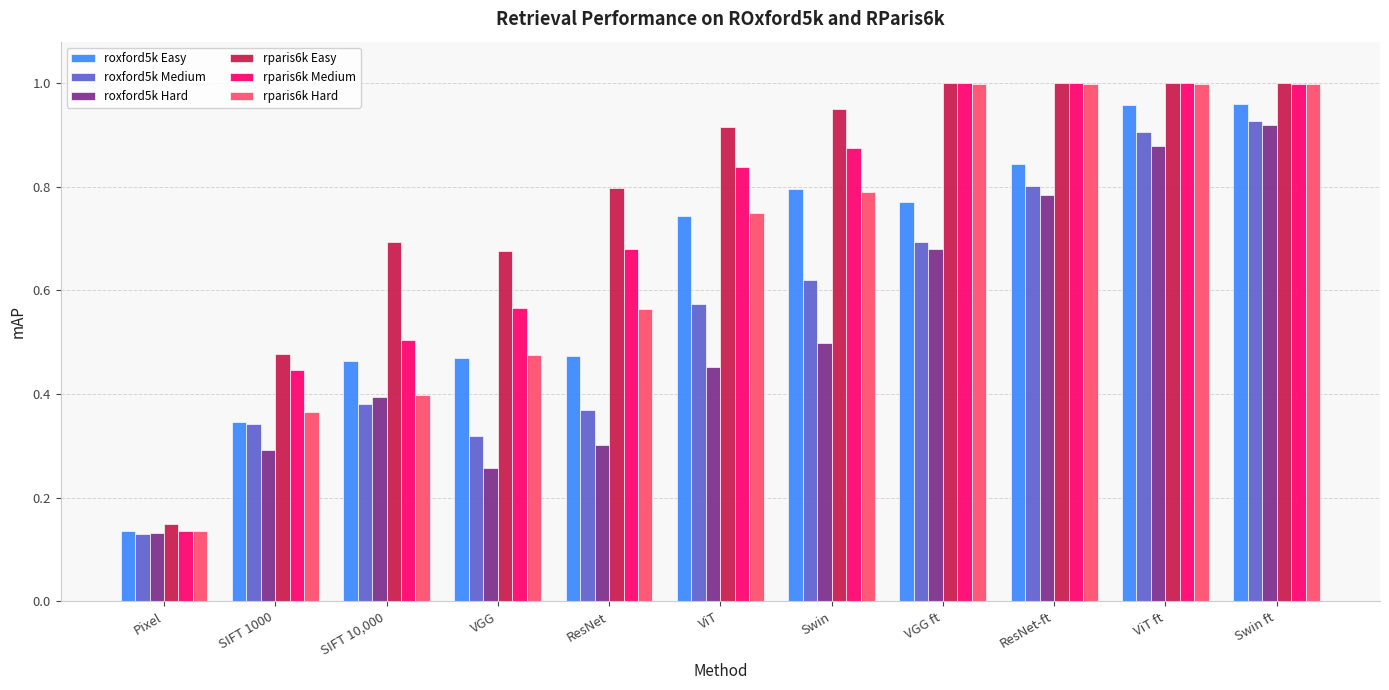

At ResNet, list the series in order from largest to smallest.

rparis6k Easy, rparis6k Medium, rparis6k Hard, roxford5k Easy, roxford5k Medium, roxford5k Hard